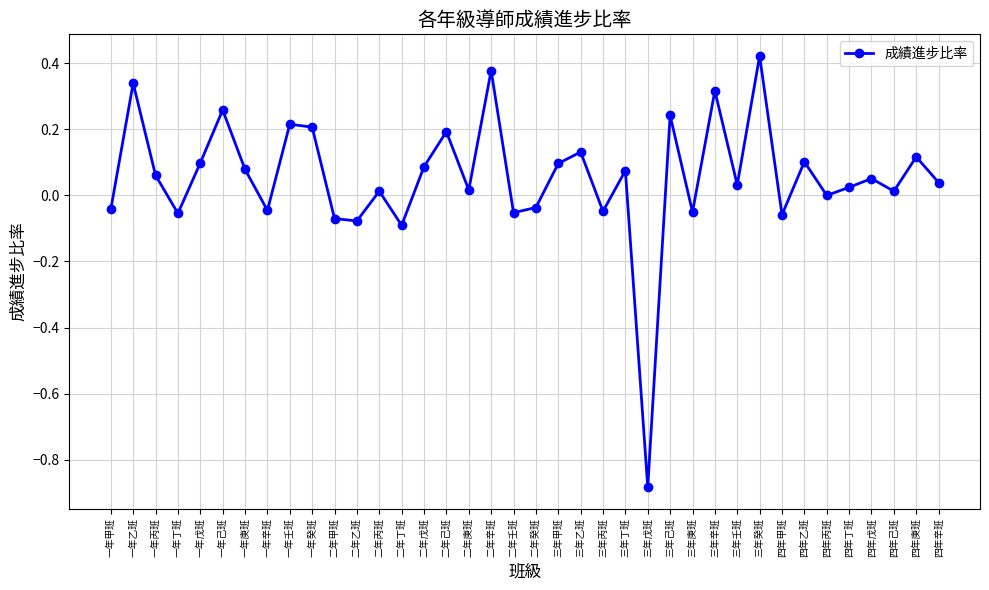

What is the difference between the maximum and second lowest values?

0.5